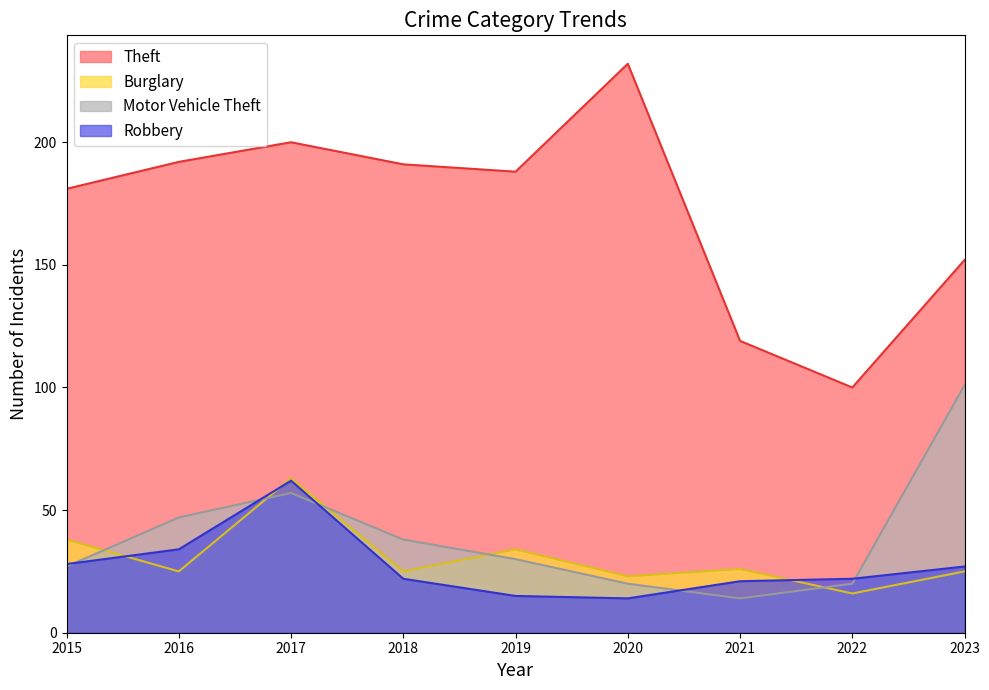

What is the maximum value for Motor Vehicle Theft?

101